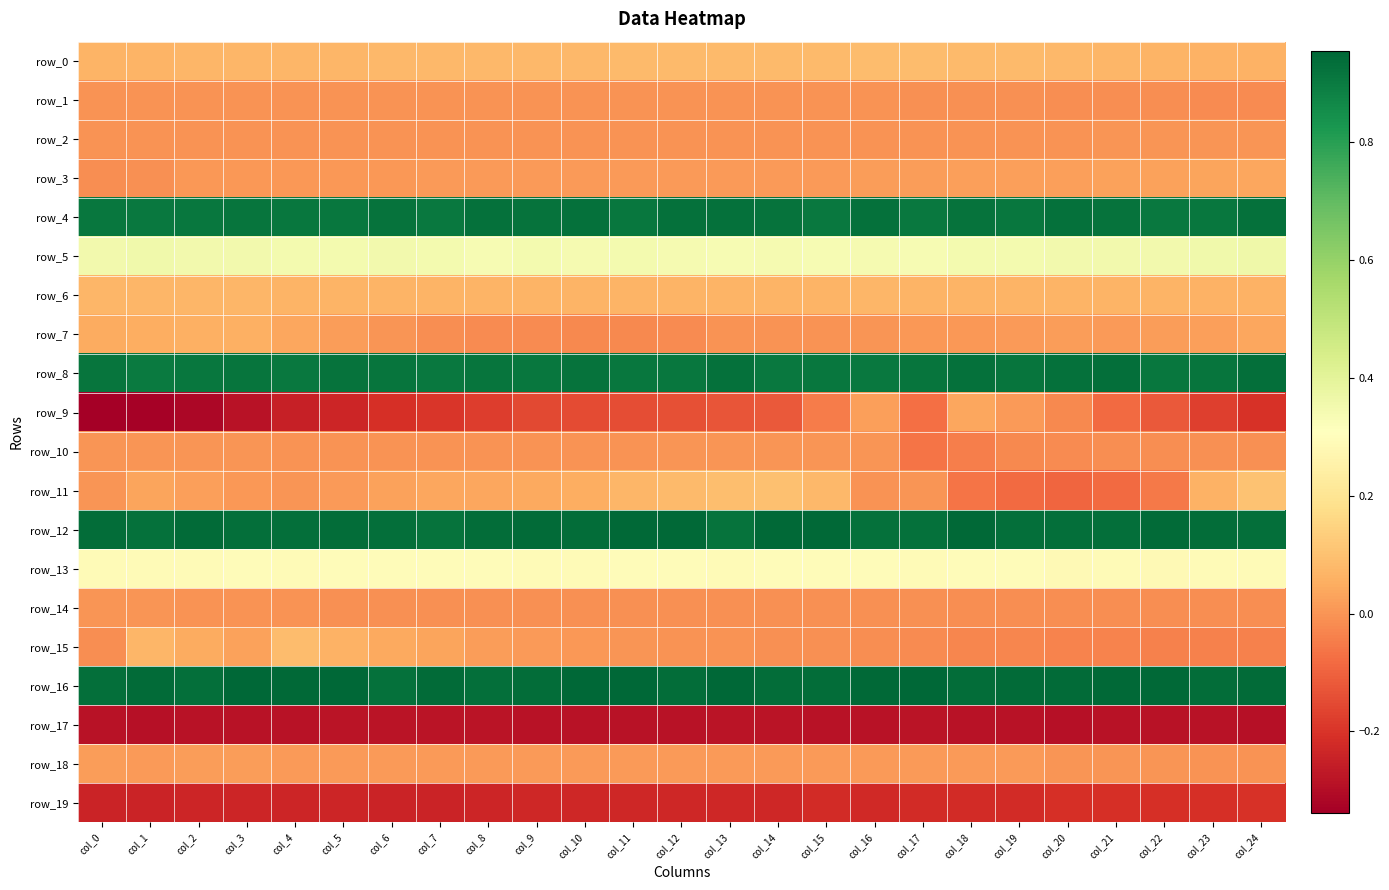

What is the spread (max minus min) of values at col_24?

1.2